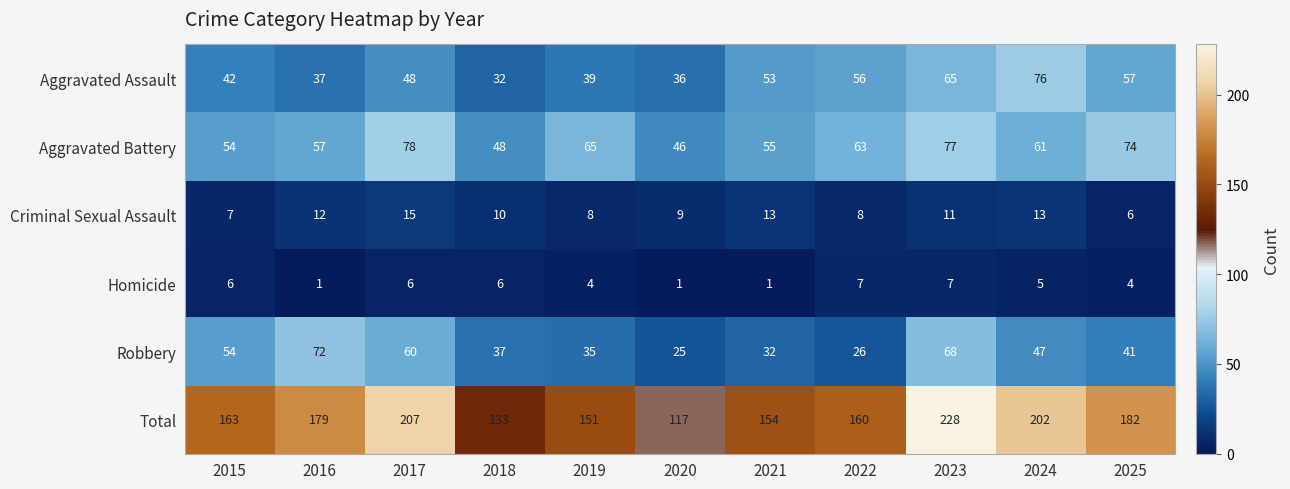

Rank the series at 2017 from highest to lowest value.

Total, Aggravated Battery, Robbery, Aggravated Assault, Criminal Sexual Assault, Homicide